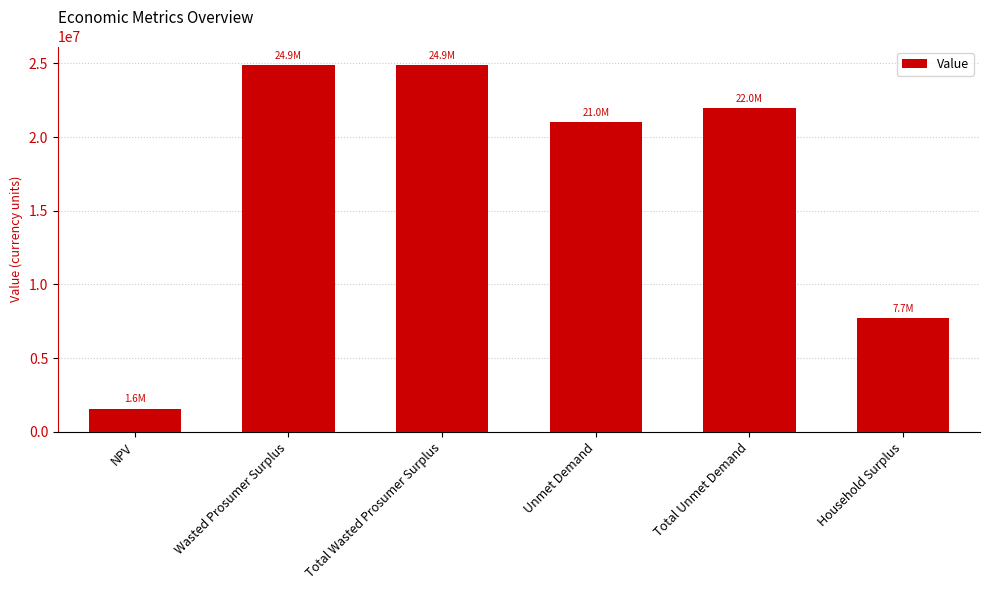

What is the maximum value shown in the chart?

24900383.2